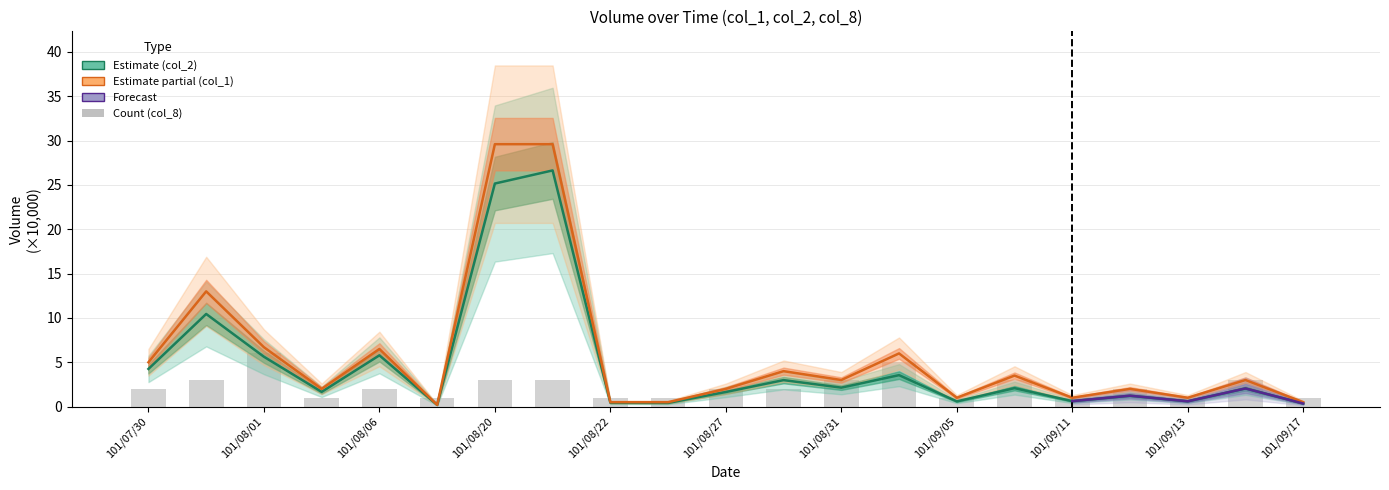

True or false: col_1 has a value of 2.0 at 3.

True